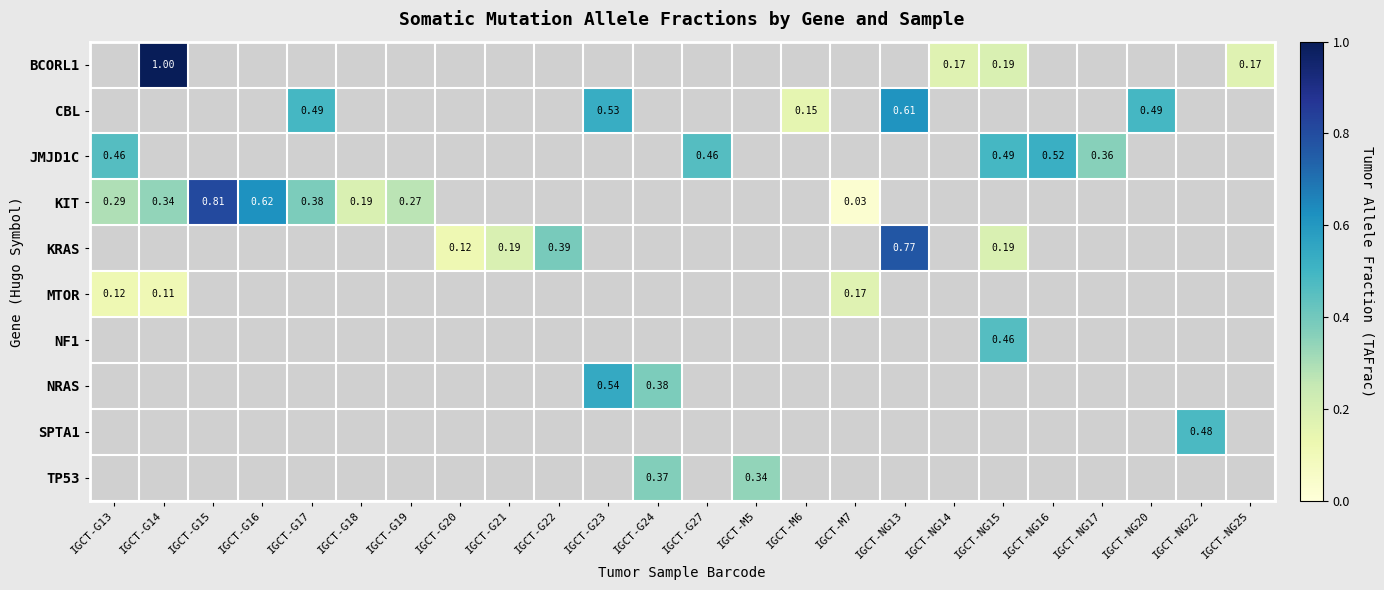

How many series are shown in this chart?

10